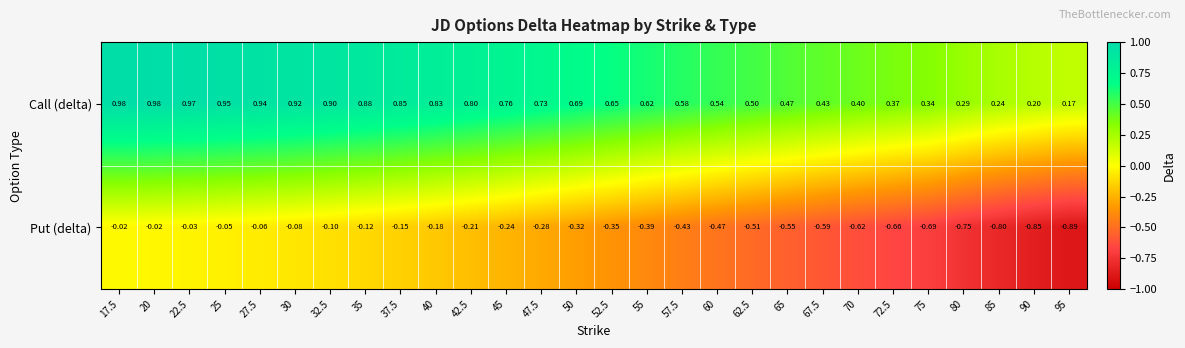

Which series has the widest spread of values?

Put (delta)